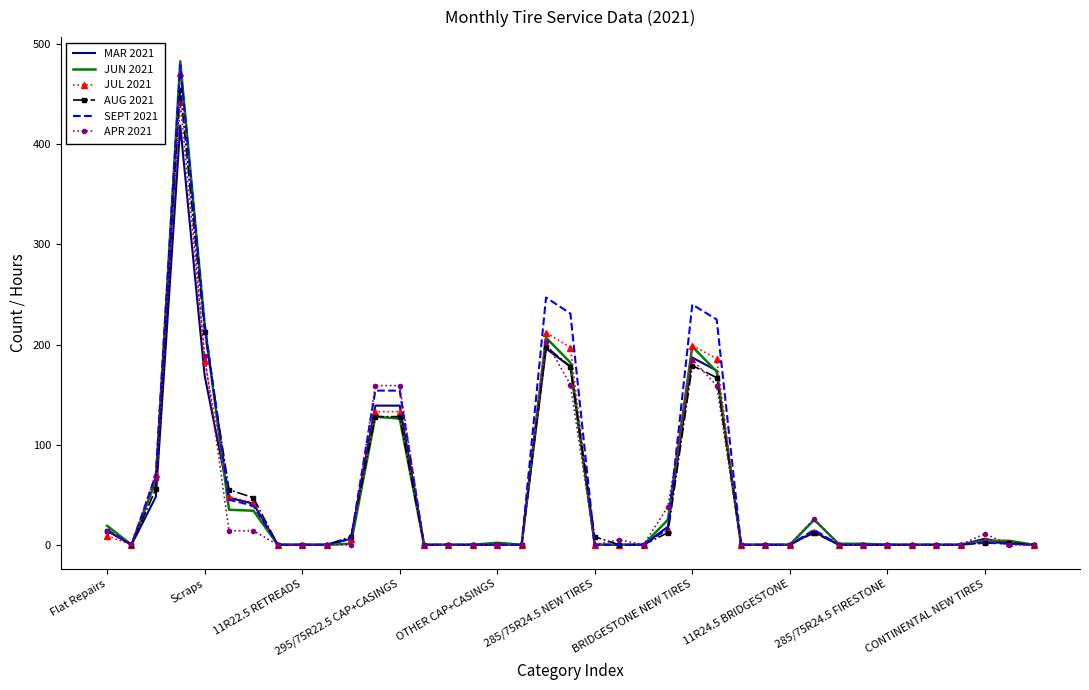

Which series has the widest spread of values?

JUN 2021